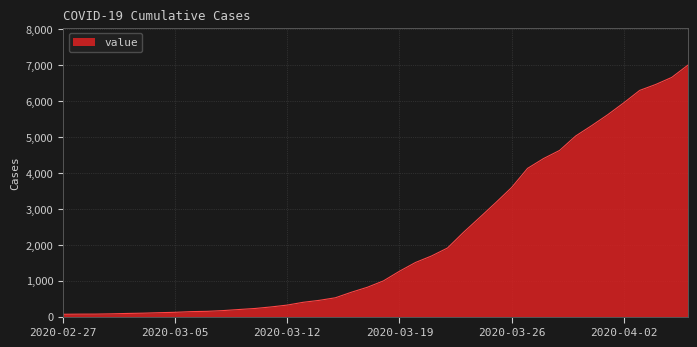

What is the difference between the maximum and minimum values?

6931